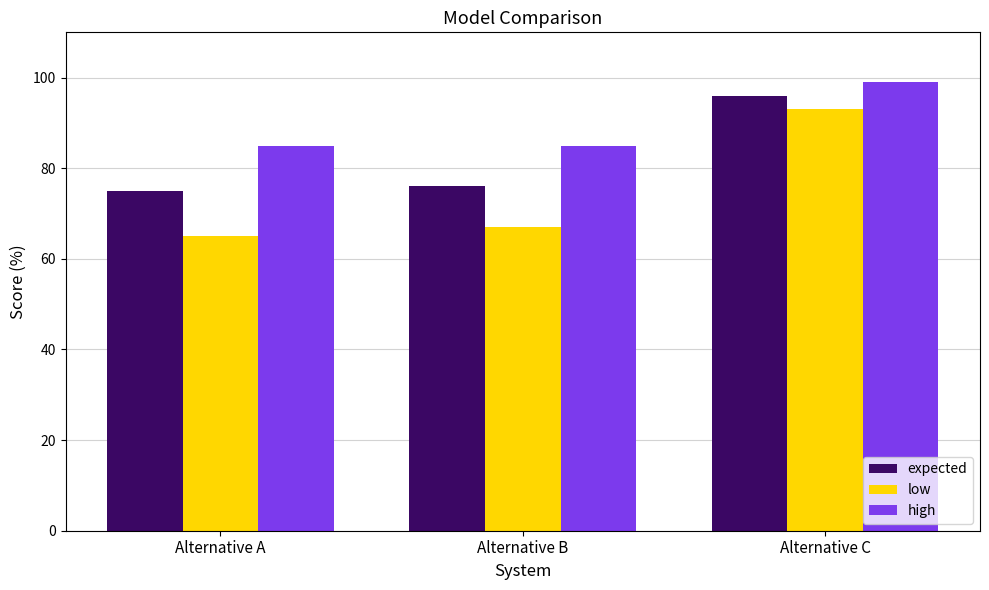

Where is low nearest to the value 79?

Alternative B